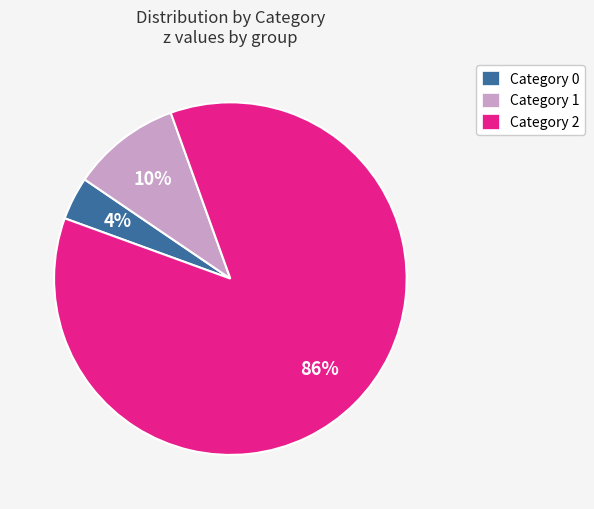

Is there any slice that represents more than half of the pie?

Yes